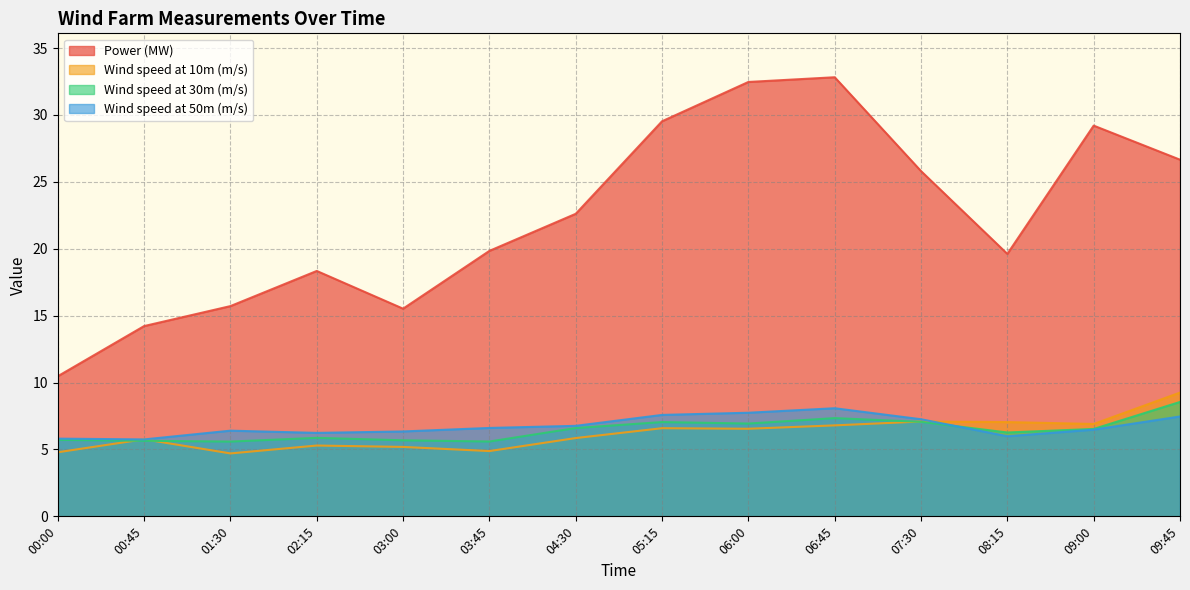

Is it true that Wind speed at 30m (m/s) equals 8.6 at 09:45?

True